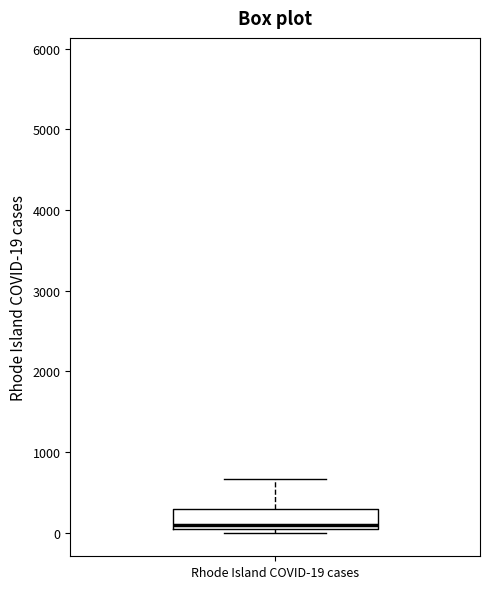

Read this box plot against the y-axis: the position of the median line, the range covered by the box, and the ends of both whiskers. The values are not printed on the chart, so give them approximately, as read against the axis.

median 100, box 0 to 300, whiskers 0 (just below the box's lower edge) to 700